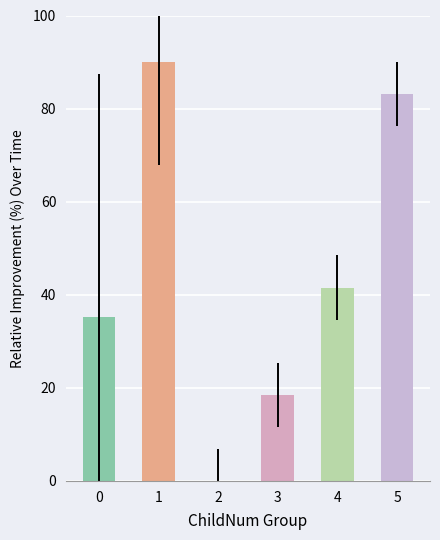

What is the change in value from 2 to 3?

+18.5